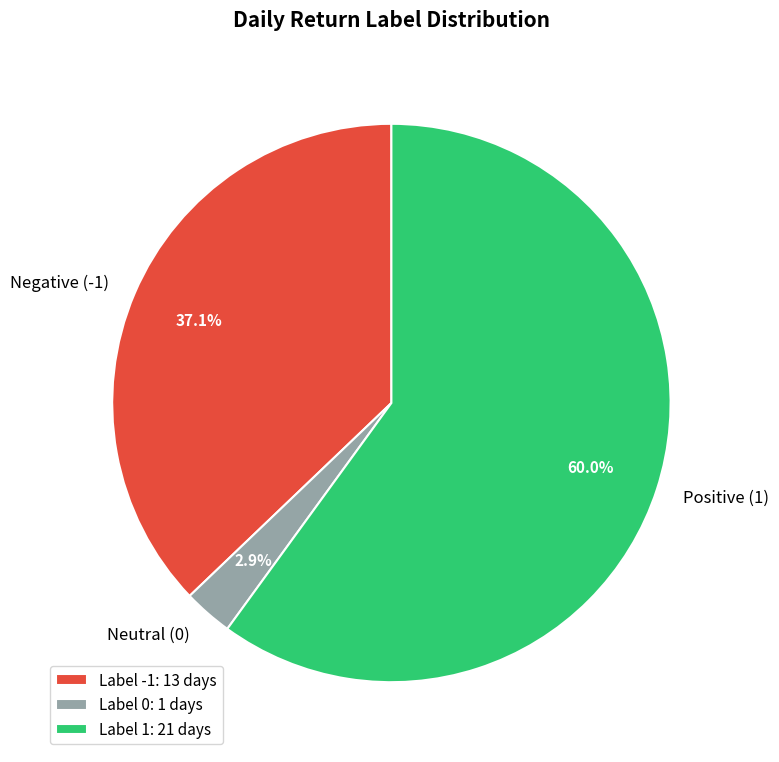

Is the sum of Neutral (0) and Positive (1) greater than half?

Yes